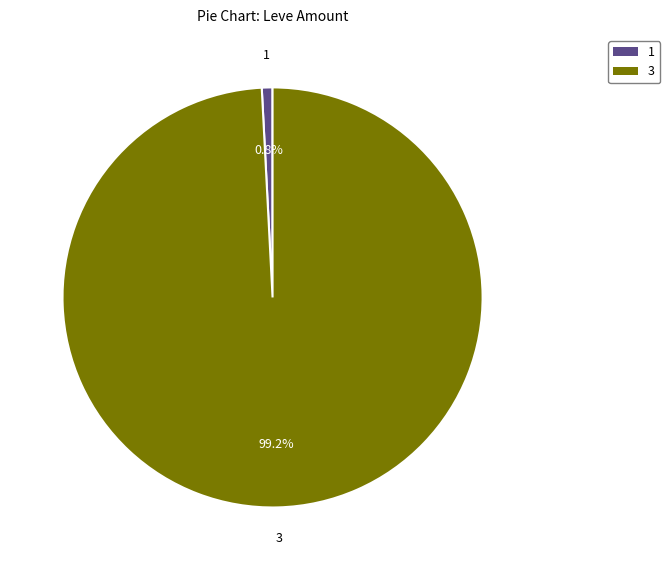

To the nearest percent, what is the average slice percentage?

50%